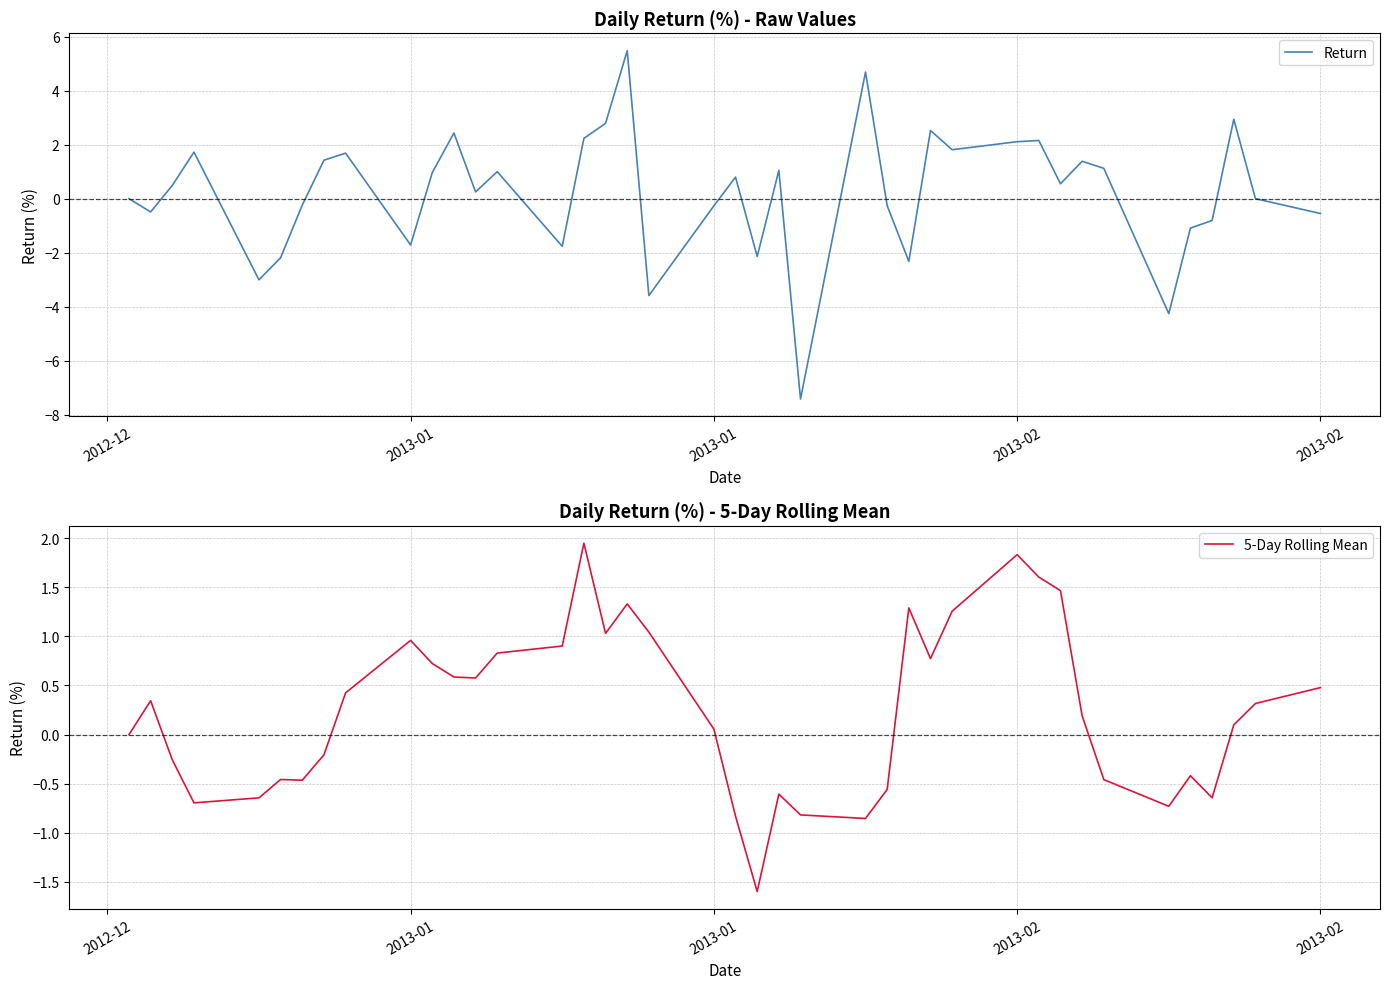

How many lines are shown in the chart?

2